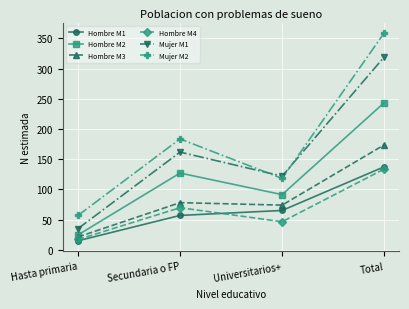

How many distinct data groups are displayed?

6